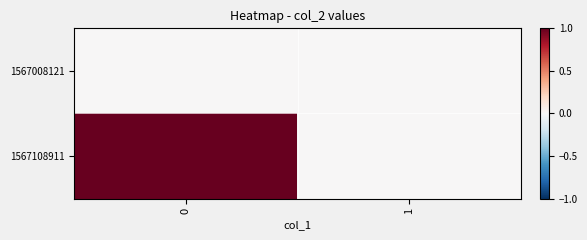

Reading left to right, list all the values displayed in this chart.

1567008121: 0=0	1=0
1567108911: 0=1	1=0